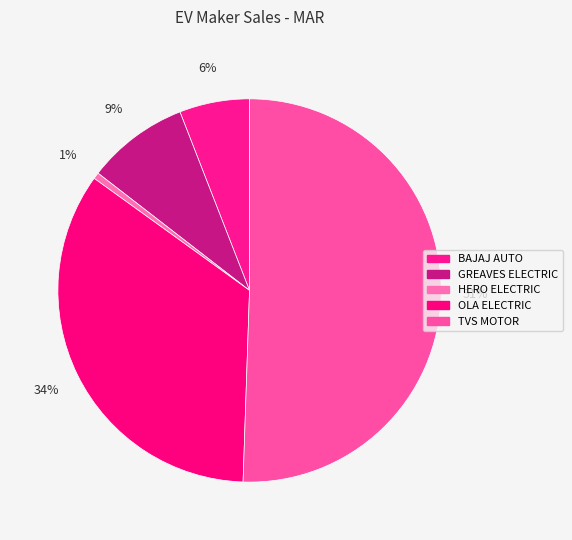

Is it true that OLA ELECTRIC is 34% of the pie?

True